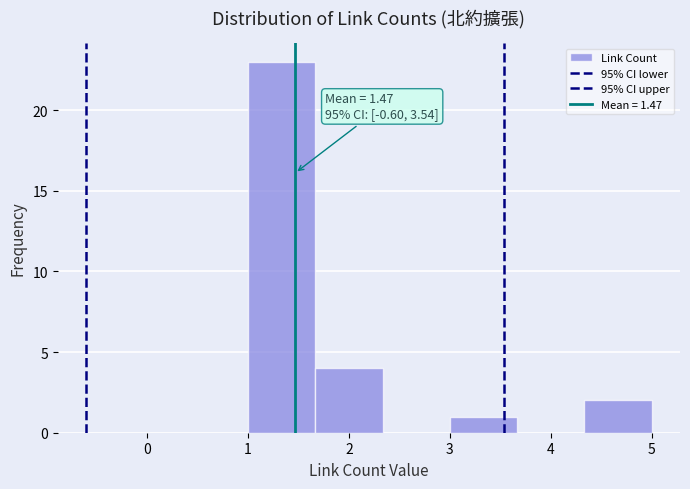

Over which range of the x-axis is the bar tallest?

1.0 to 1.7